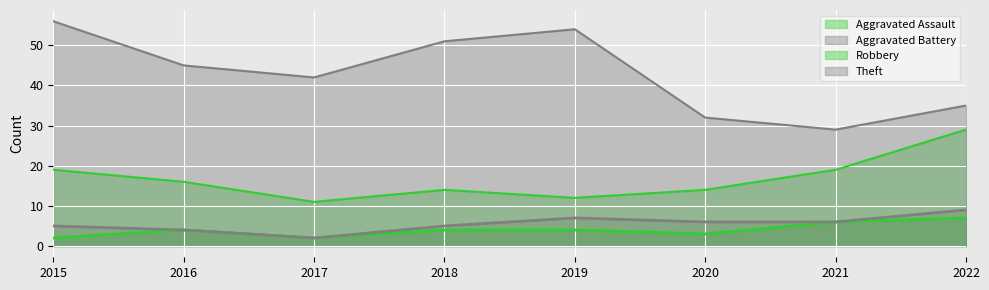

At which label does Aggravated Assault first exceed 4?

2021